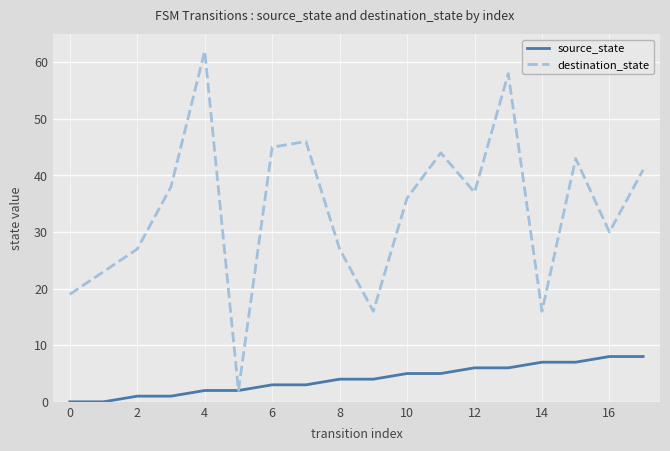

What is the maximum value shown in the chart?

62